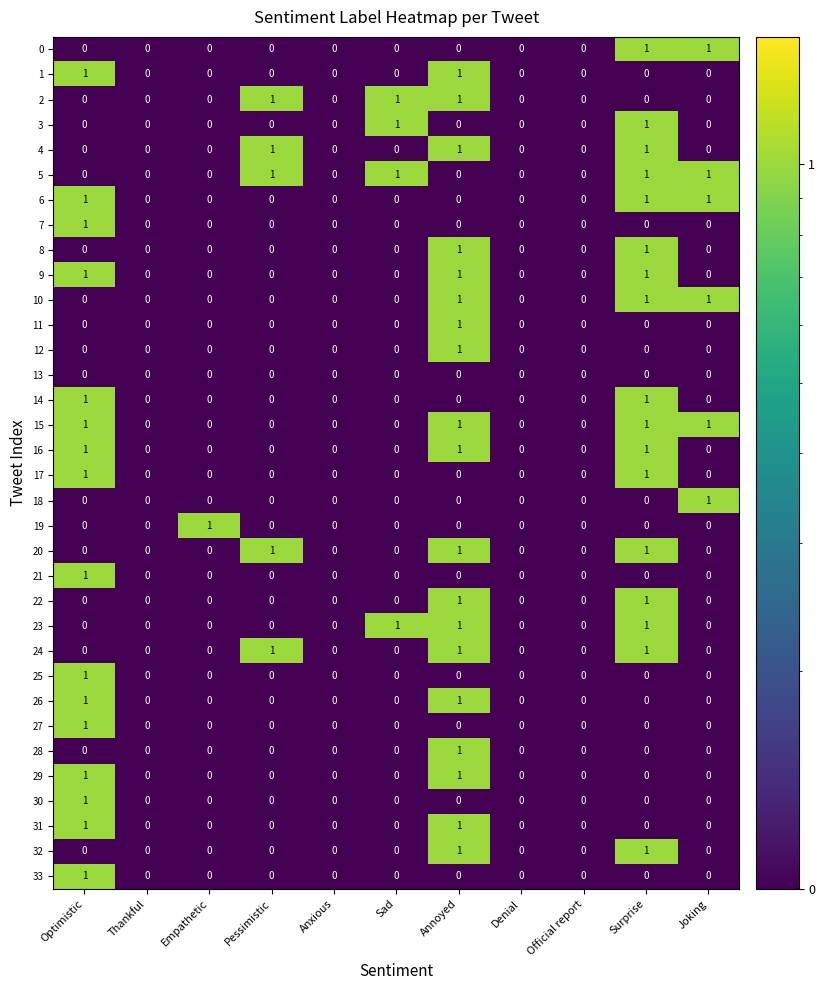

At which label does 21 reach its peak?

Optimistic